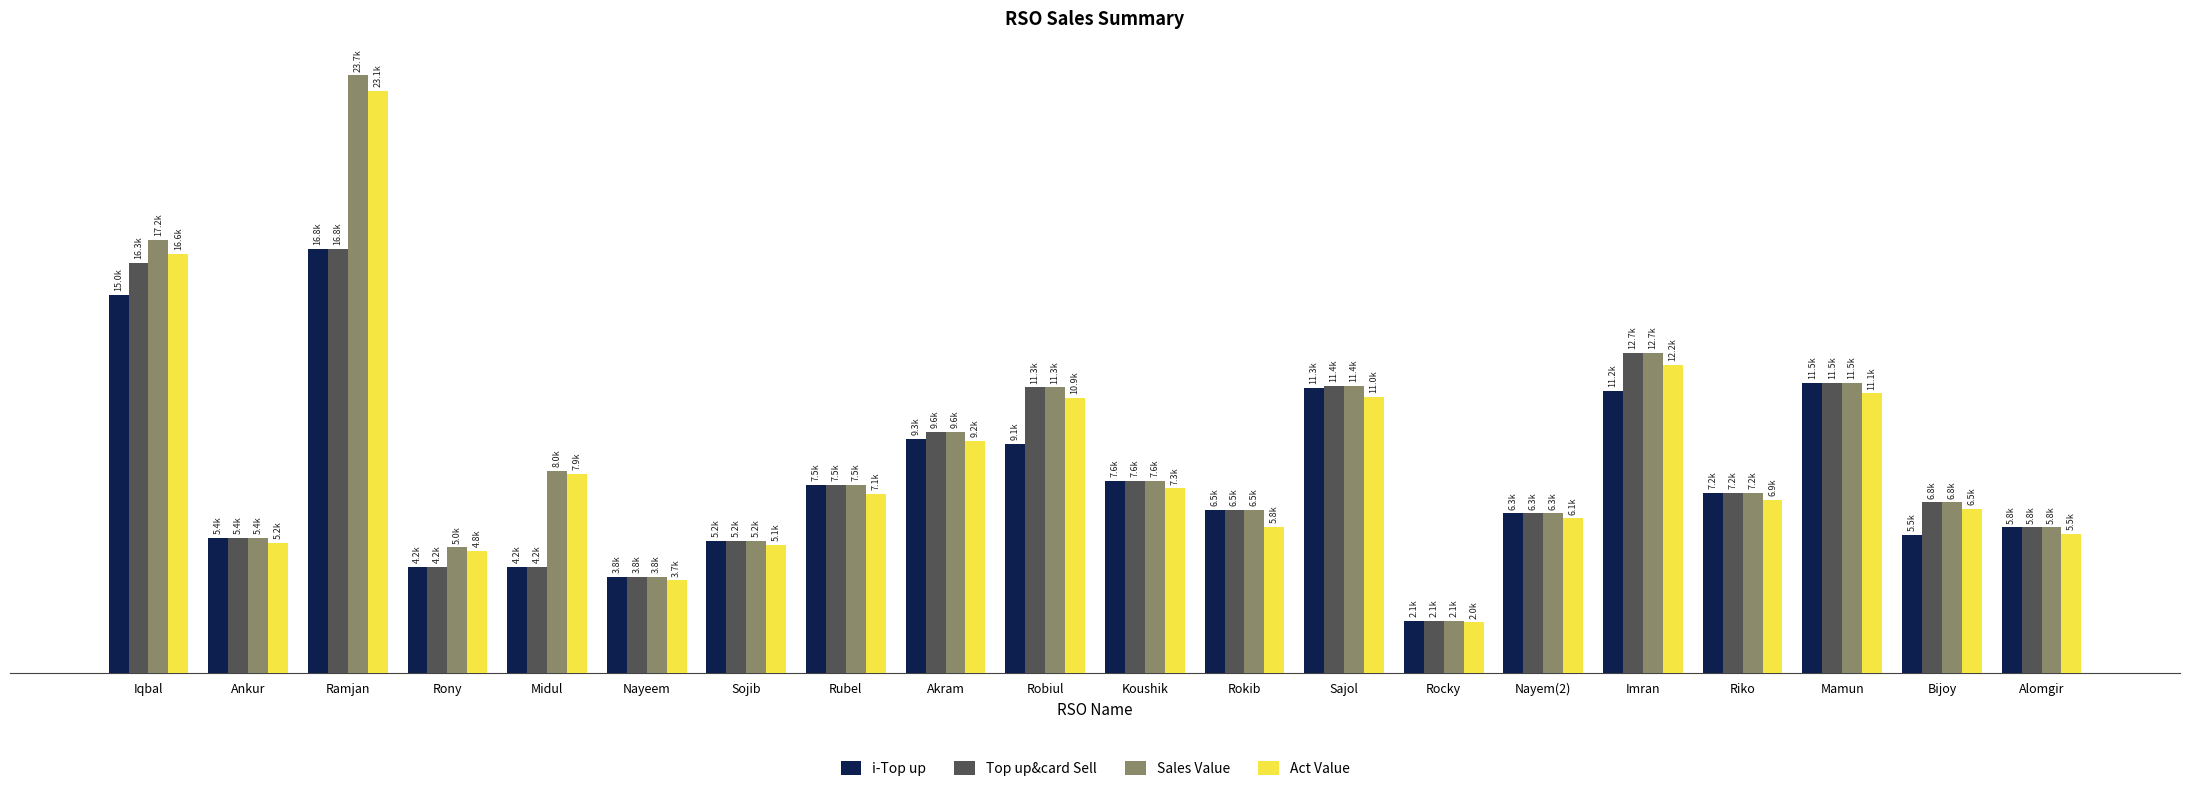

At which label does Sales Value first exceed 7472?

Iqbal